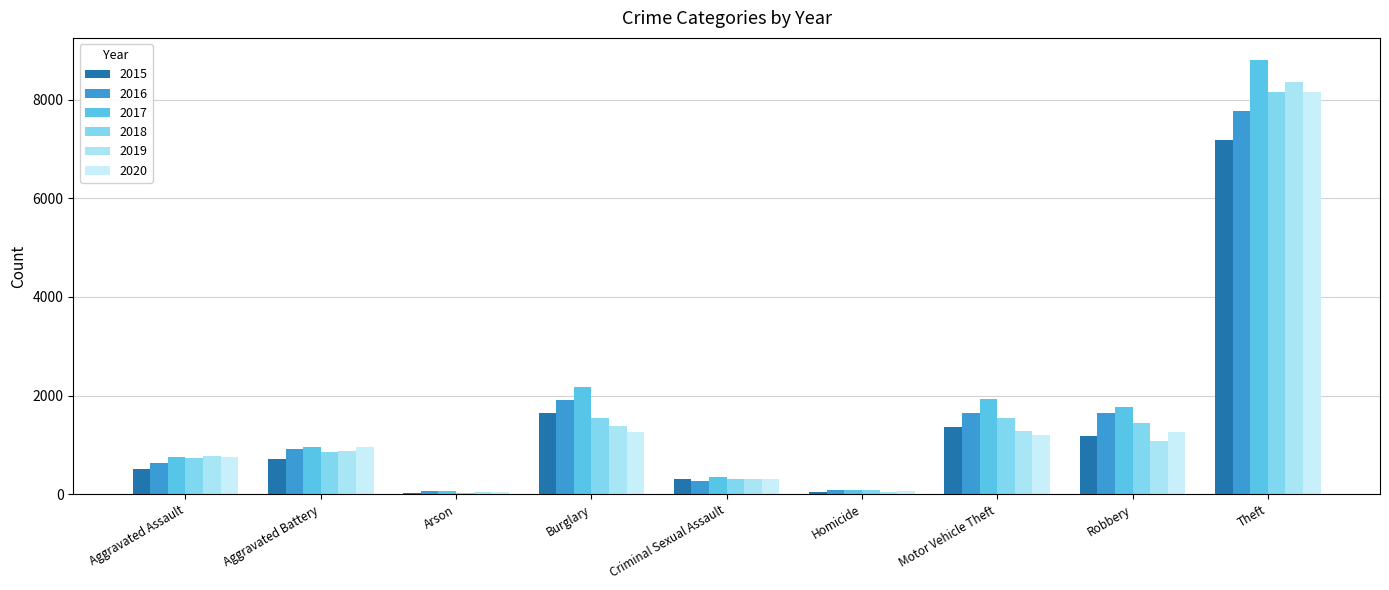

Reading right to left, extract all data points from this chart.

2015: 7188	1187	1372	47	308	1643	34	707	514
2016: 7760	1639	1652	99	280	1903	67	924	626
2017: 8808	1767	1932	99	344	2167	71	962	749
2018: 8148	1456	1553	80	302	1551	37	869	732
2019: 8352	1086	1276	46	312	1395	48	887	776
2020: 8158	1271	1209	69	311	1265	51	965	763